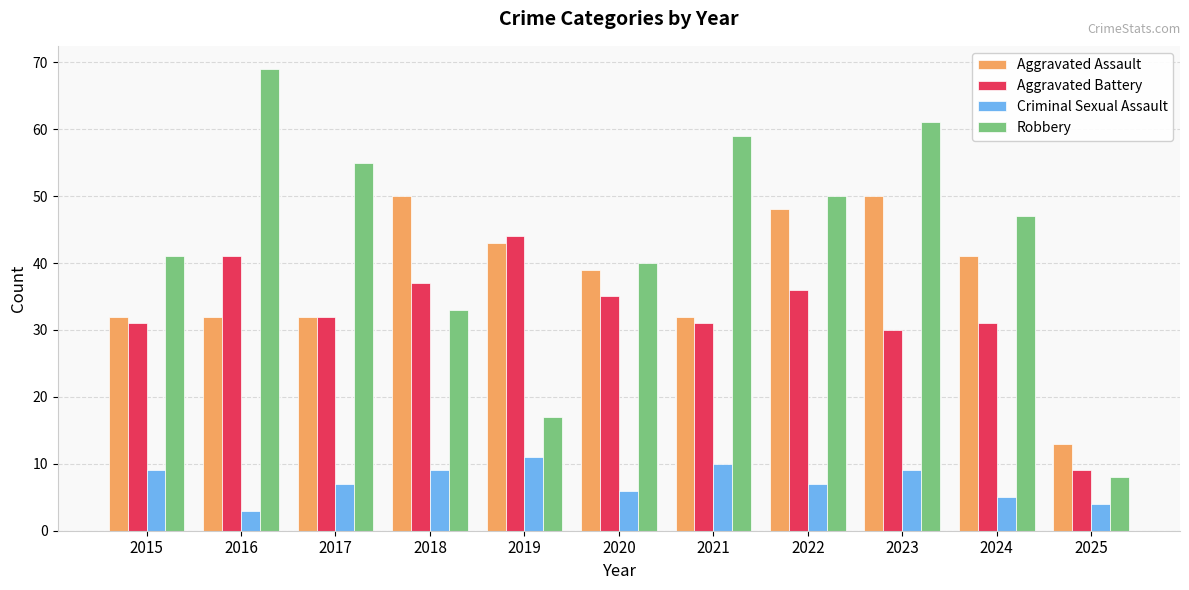

How many data points in Robbery are less than 47?

5